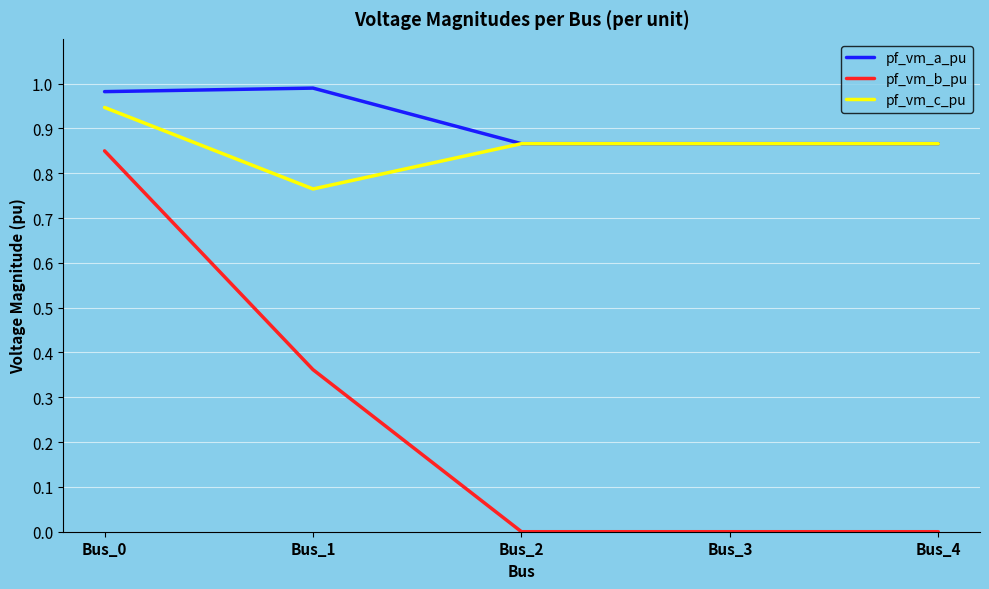

Count the number of data series in this chart.

3